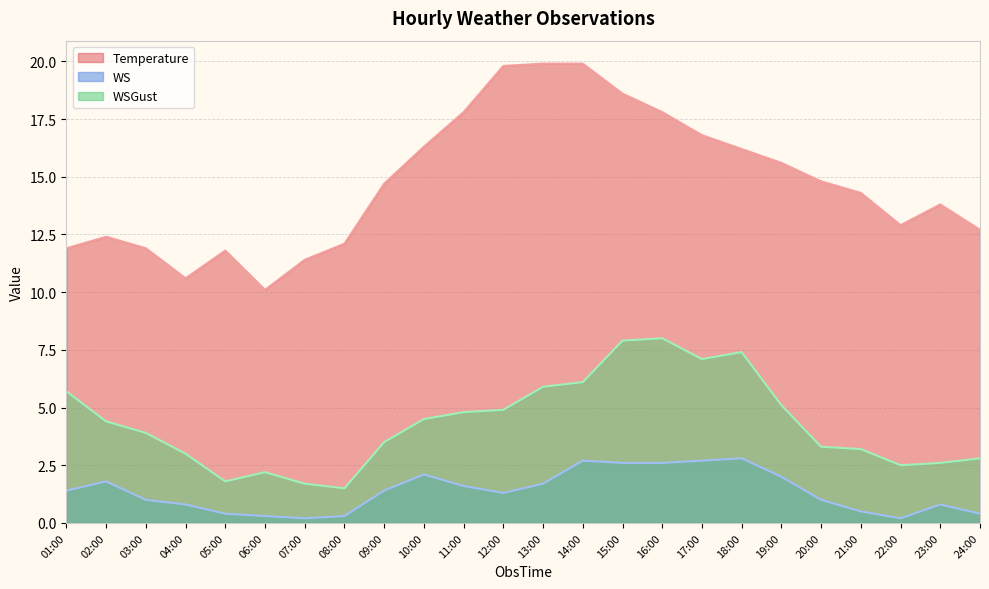

List the series in order of their overall mean, highest first.

Temperature, WSGust, WS